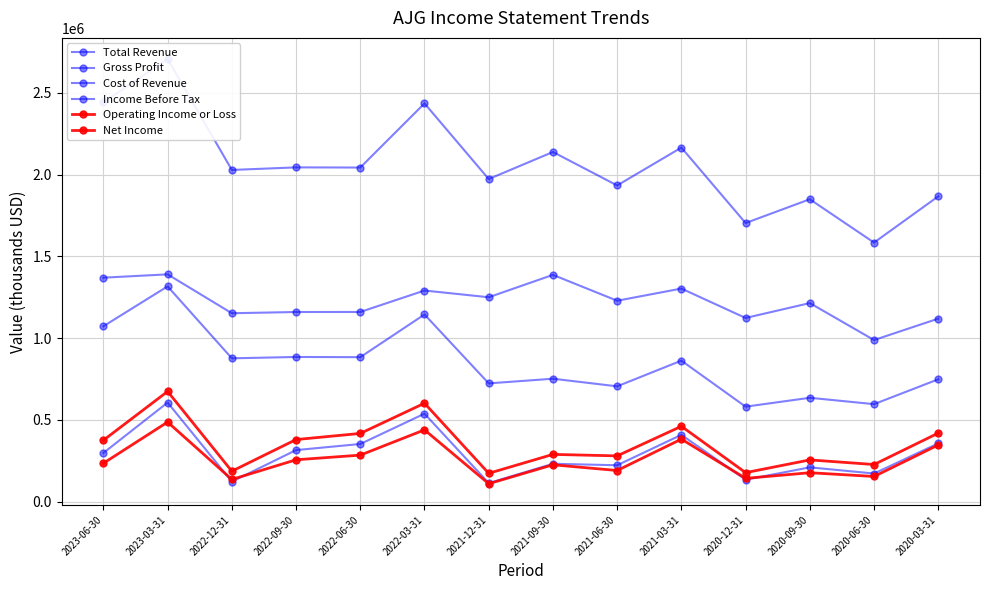

At which label does Net Income reach its minimum?

2021-12-31